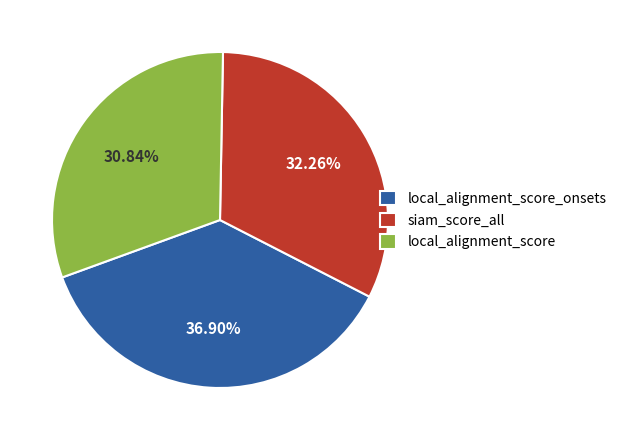

Between local_alignment_score and local_alignment_score_onsets, which is larger?

local_alignment_score_onsets